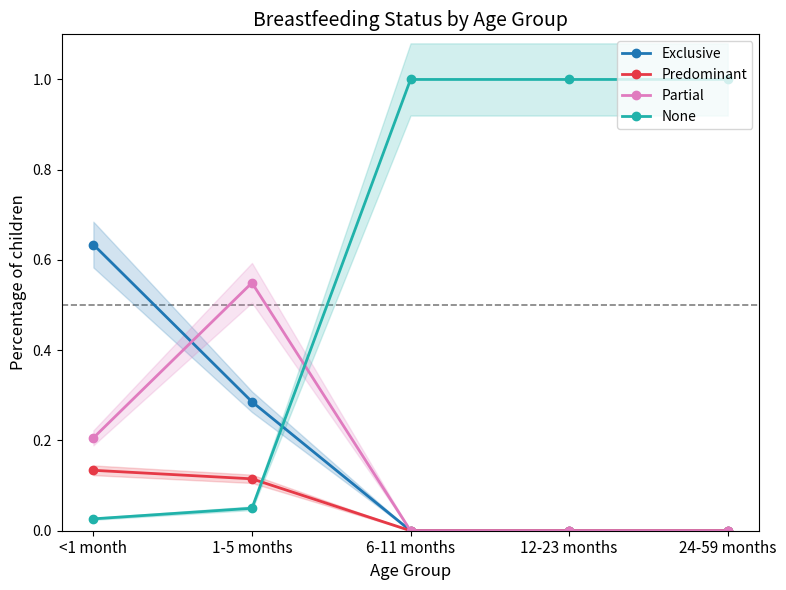

Is the value of None at <1 month greater than the value of Partial at 1-5 months?

No